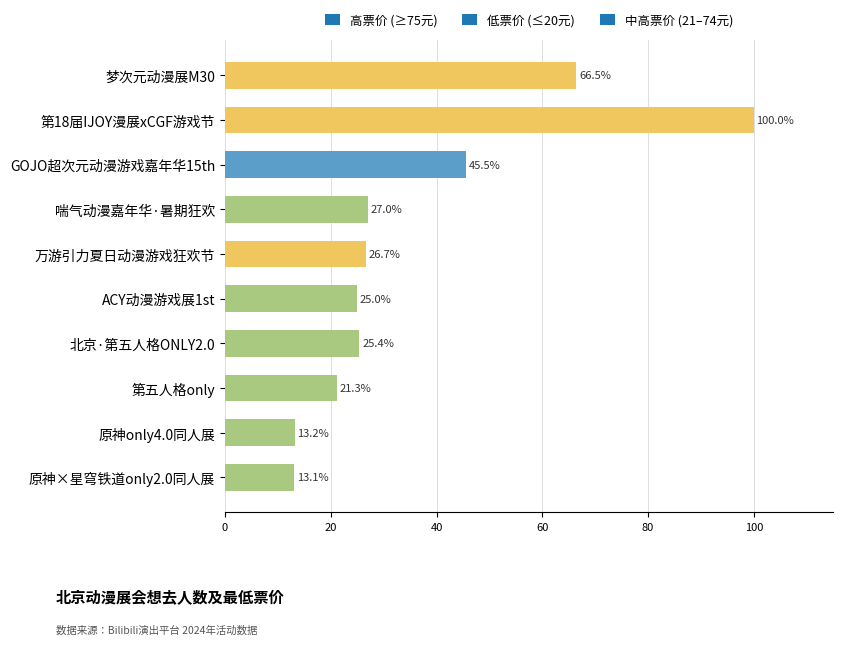

What is the label of the 2nd bar from the bottom?

原神only4.0同人展